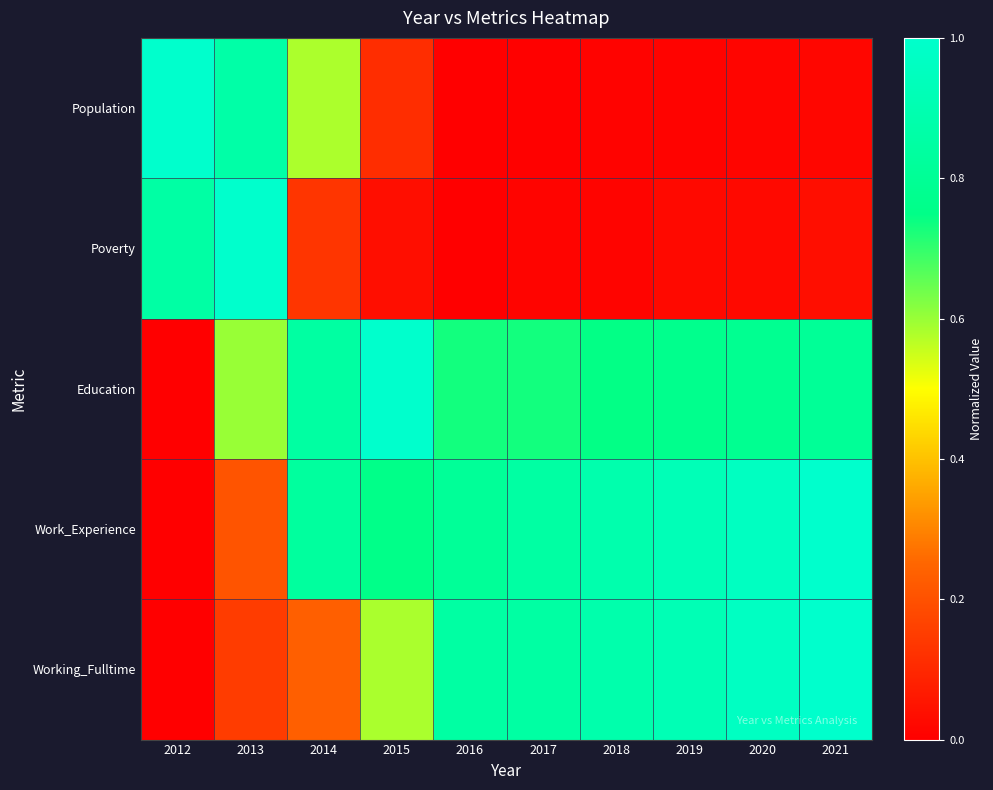

Rank the series at 2016 from highest to lowest value.

Working_Fulltime, Work_Experience, Education, Population, Poverty